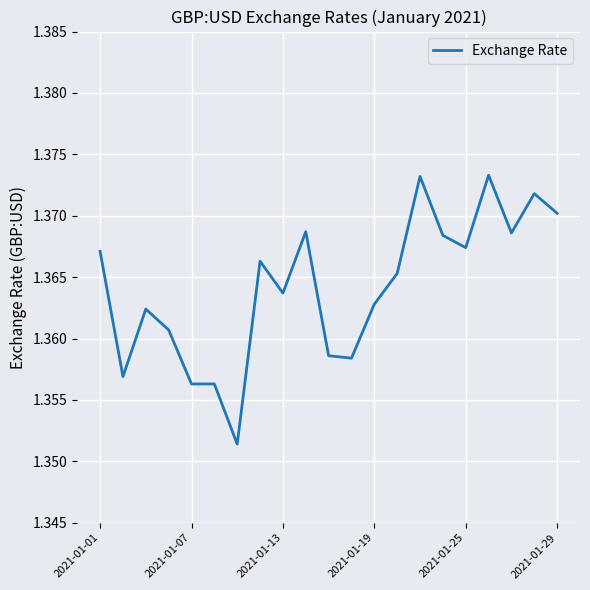

Which has a higher value, 2021-01-25 or 2021-01-13?

2021-01-25